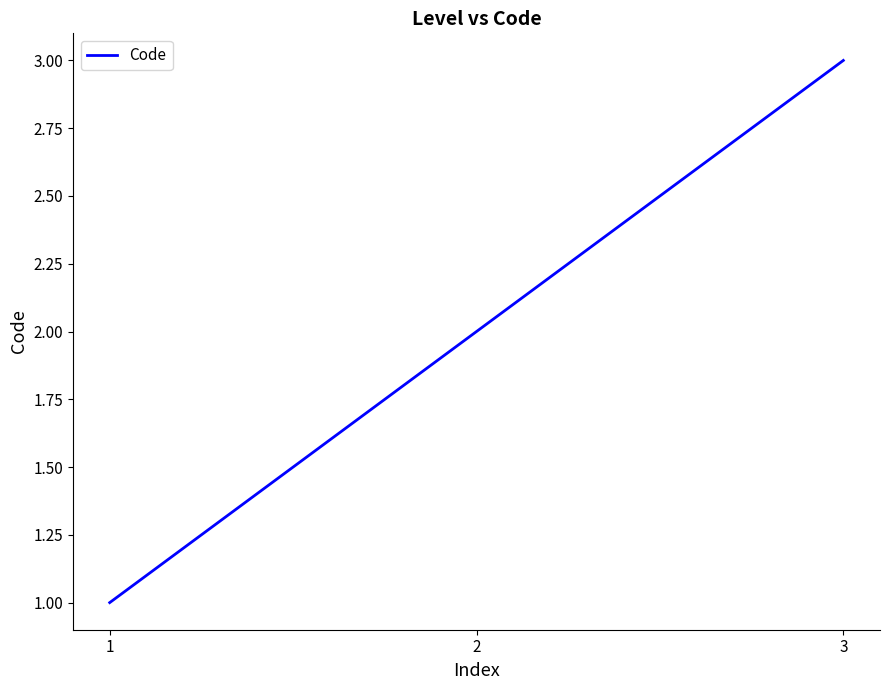

List the labels in order of value, smallest first.

1, 2, 3